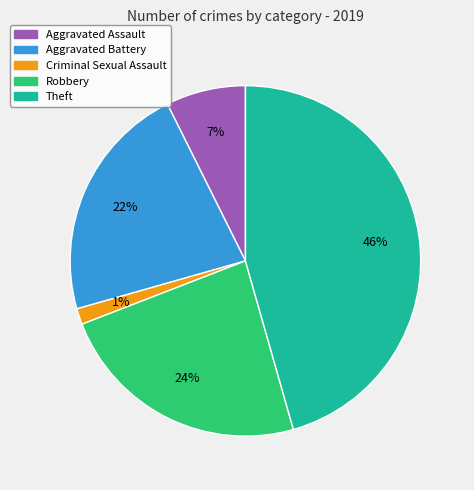

To the nearest percent, what is the average slice percentage?

20%